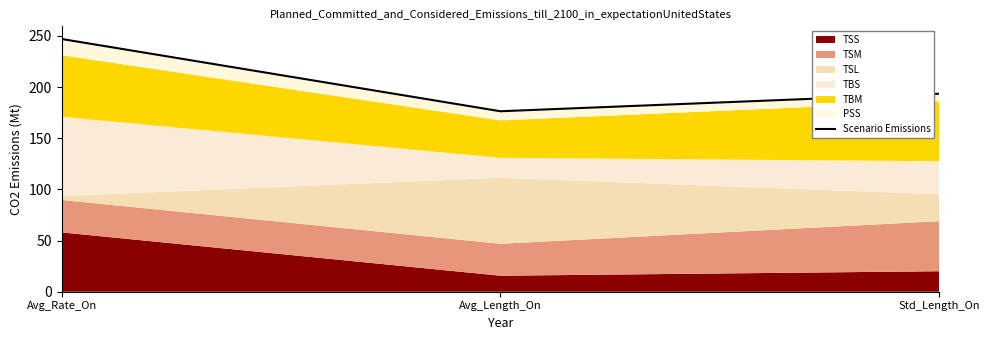

Where is the data nearest to the value 211?

Std_Length_On